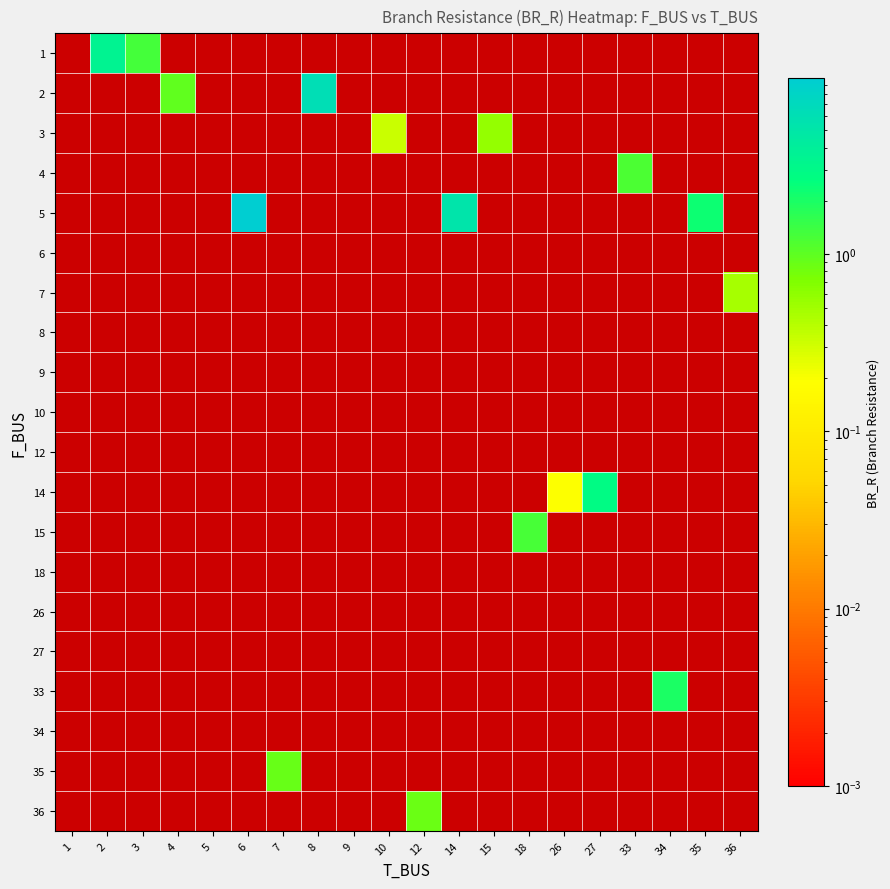

Count the number of data series in this chart.

20